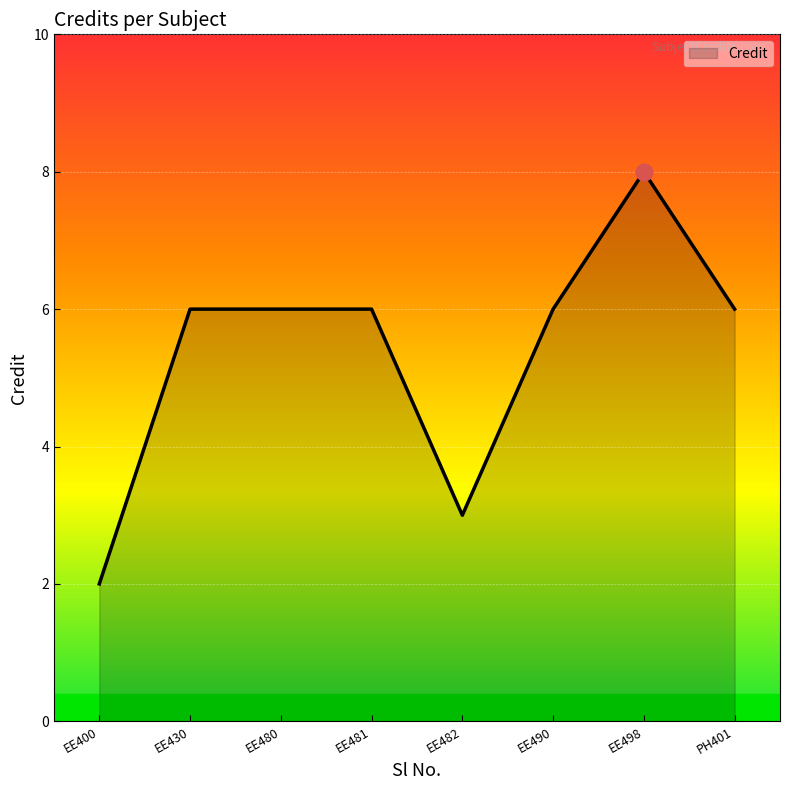

Does the chart have visible grid lines?

Yes